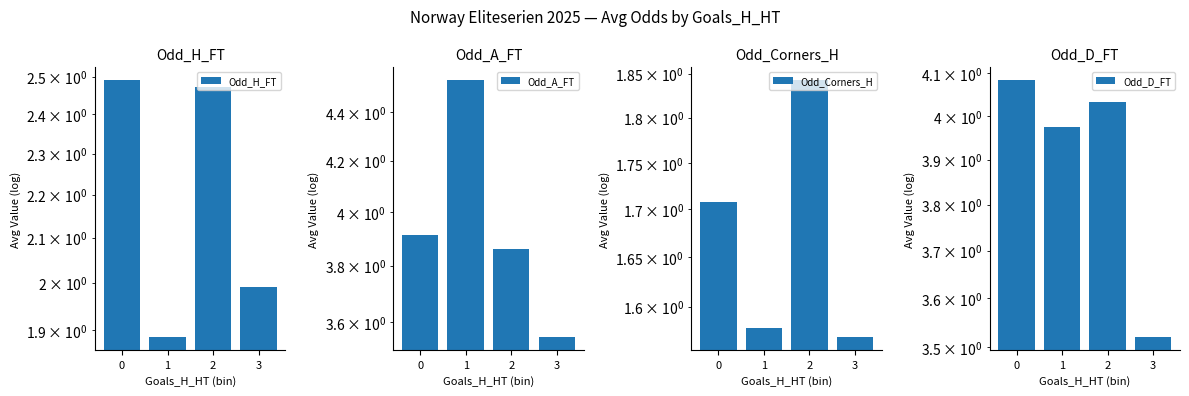

Does the chart contain any negative values?

No